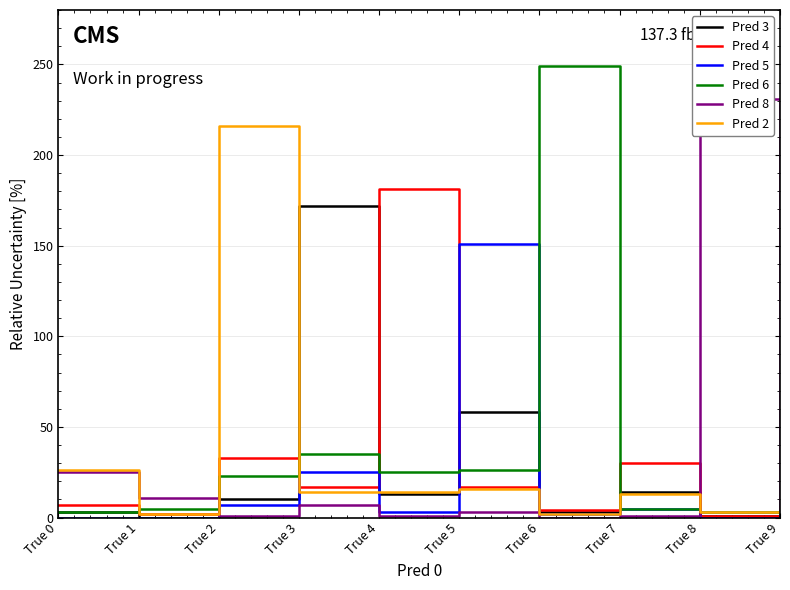

At which label does Pred 2 first exceed 14?

True 0